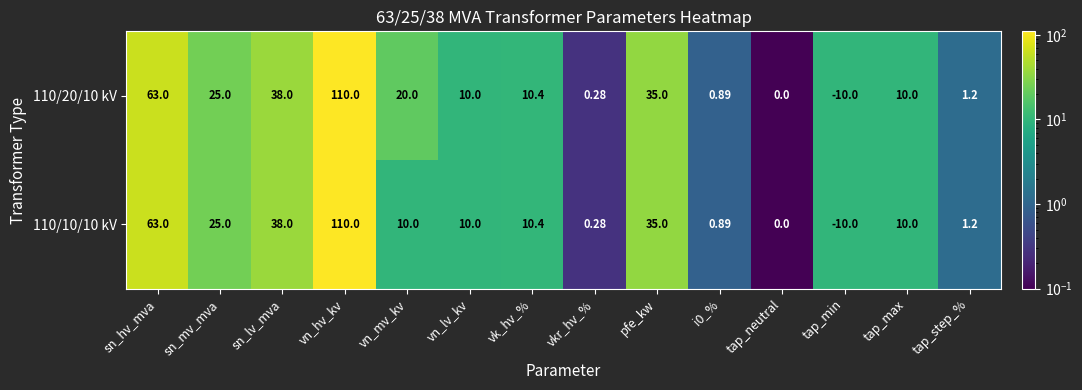

Which series has the largest total across all categories?

110/20/10 kV